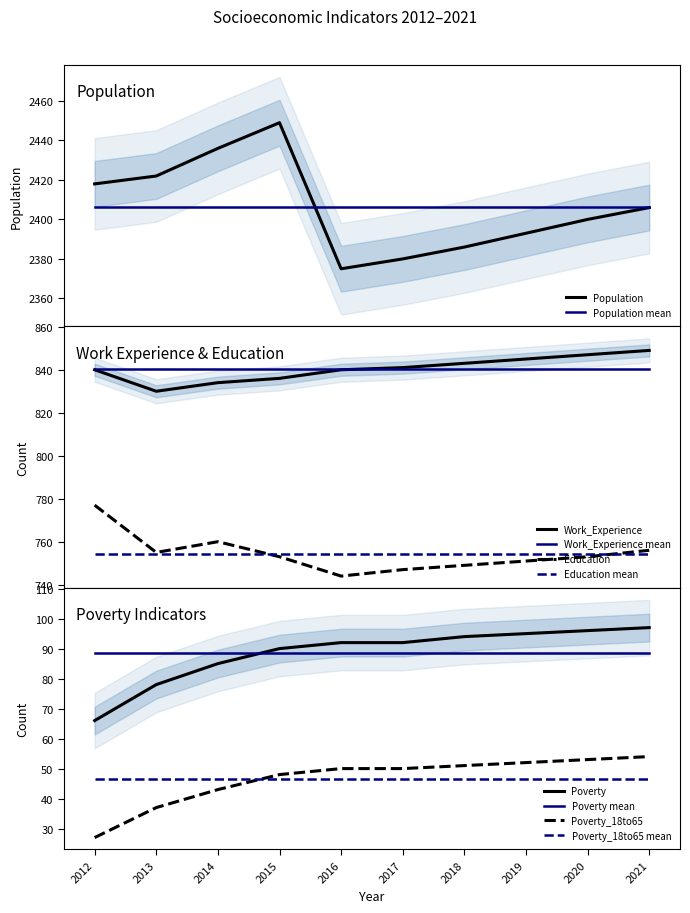

Rank the series at 2018 from highest to lowest value.

Population, Work_Experience, Education, Poverty, Poverty_18to65